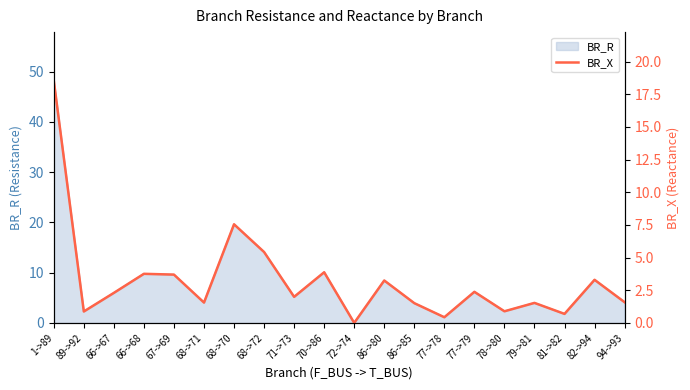

List the labels in order of value, largest first.

1->89, 68->70, 68->72, 70->86, 66->68, 67->69, 82->94, 86->80, 77->79, 66->67, 71->73, 94->93, 68->71, 79->81, 86->85, 78->80, 89->92, 81->82, 77->78, 72->74